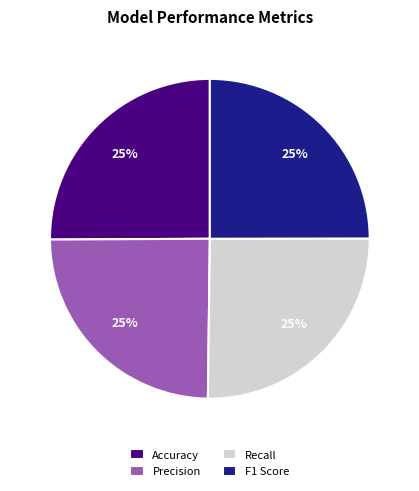

To the nearest percent, what portion does F1 Score represent?

25%